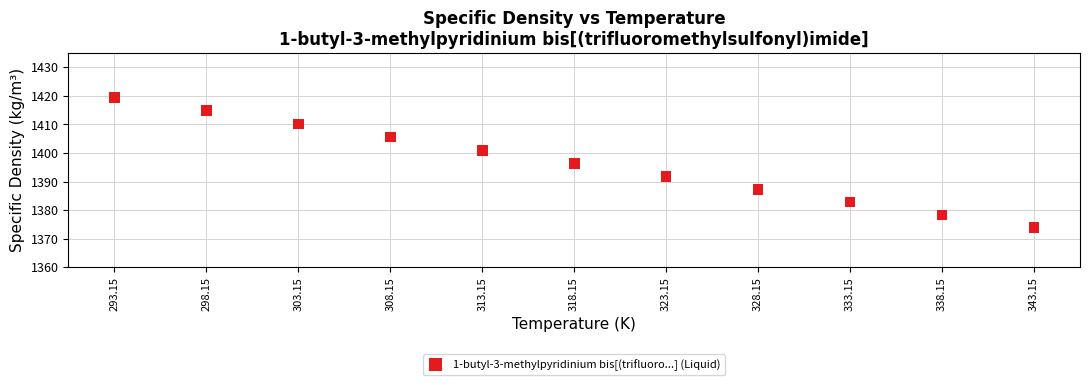

What is the average X value?

318.1